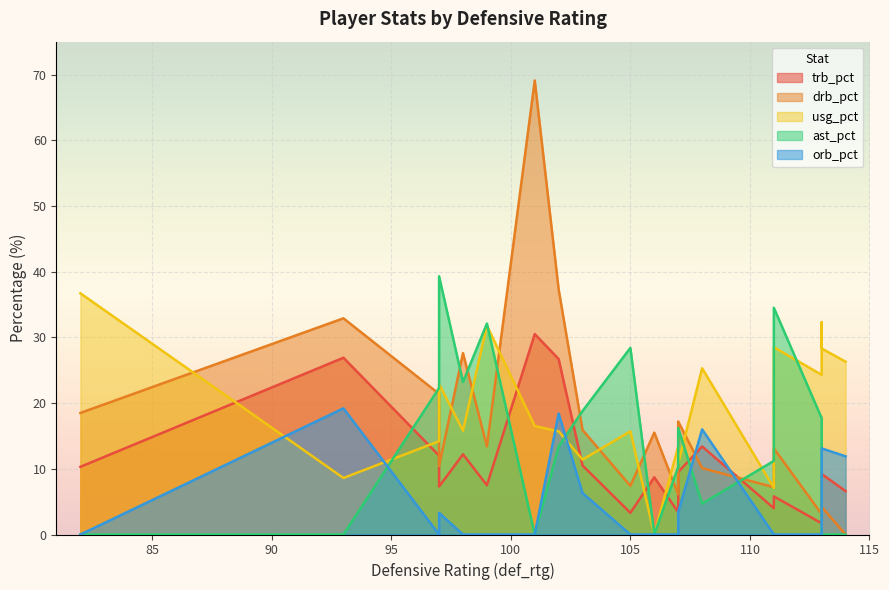

How many lines are shown in the chart?

5